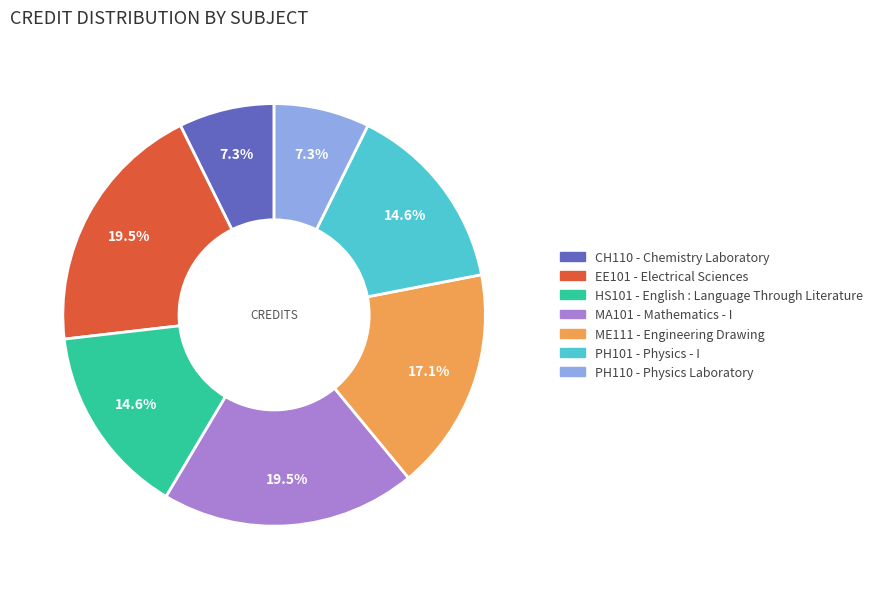

Is there any slice that represents more than half of the pie?

No